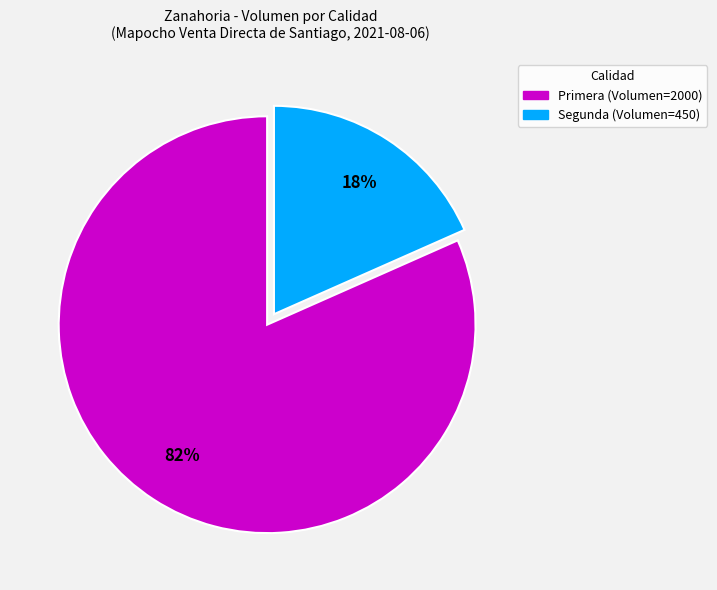

How many slices are in this pie chart?

2